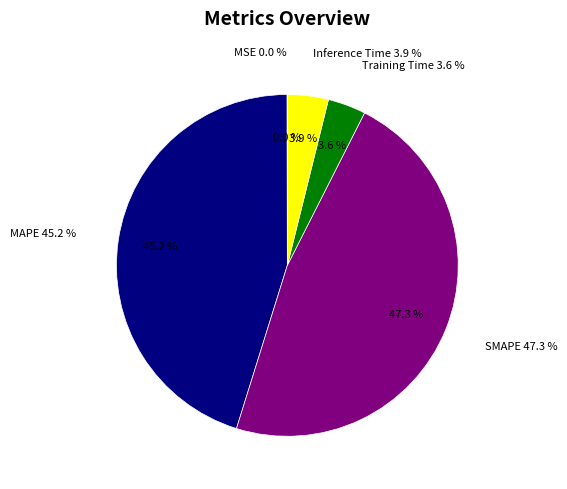

Is the sum of MSE and Training Time greater than half?

No